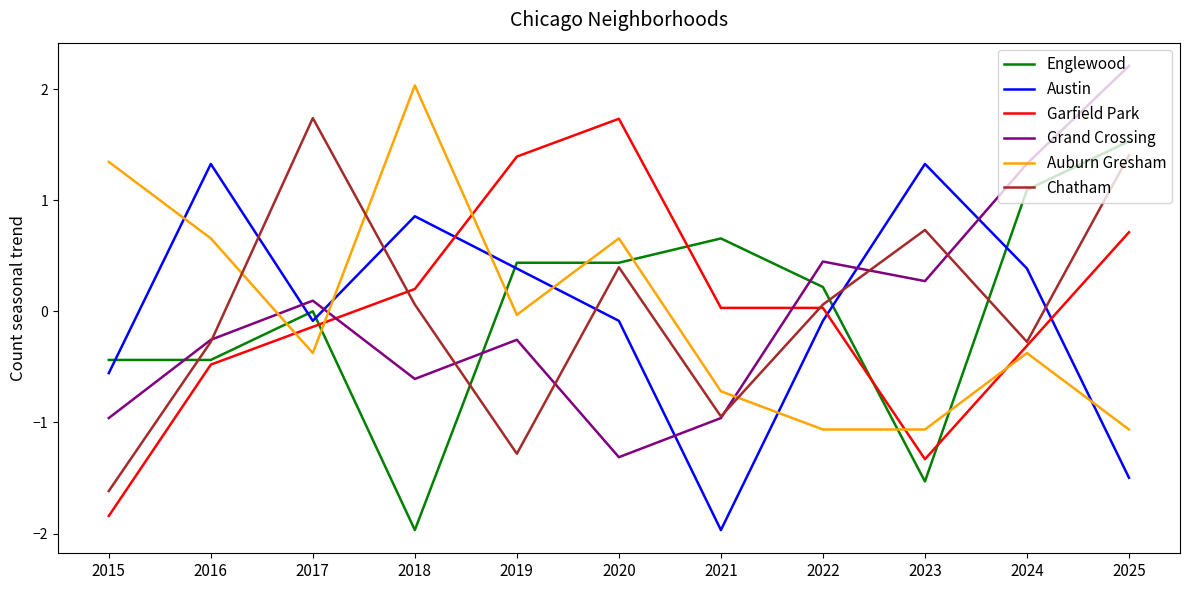

How many values in Garfield Park are below zero?

5